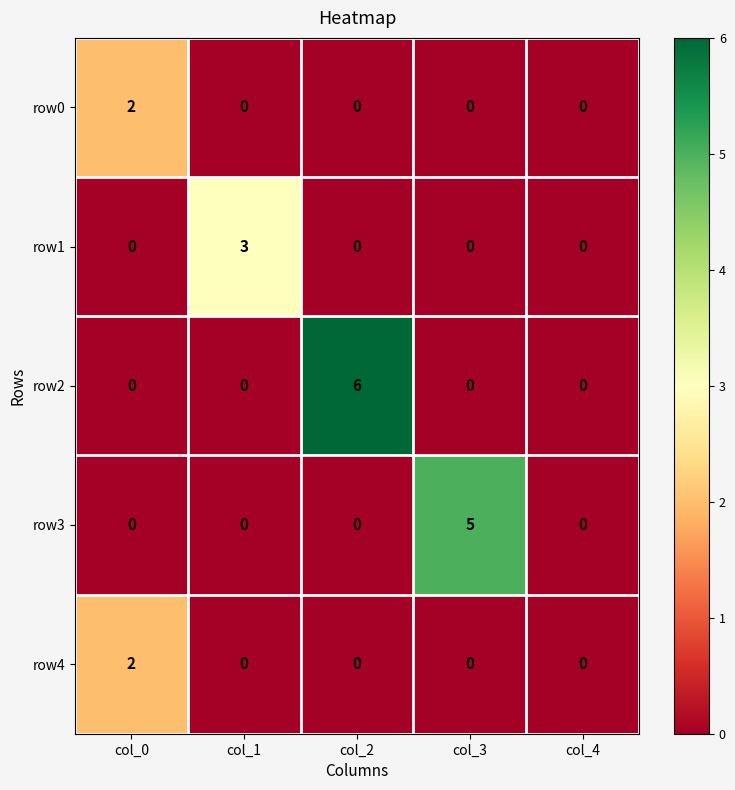

Reading left to right, list all the values displayed in this chart.

row0: col_0=2	col_1=0	col_2=0	col_3=0	col_4=0
row1: col_0=0	col_1=3	col_2=0	col_3=0	col_4=0
row2: col_0=0	col_1=0	col_2=6	col_3=0	col_4=0
row3: col_0=0	col_1=0	col_2=0	col_3=5	col_4=0
row4: col_0=2	col_1=0	col_2=0	col_3=0	col_4=0